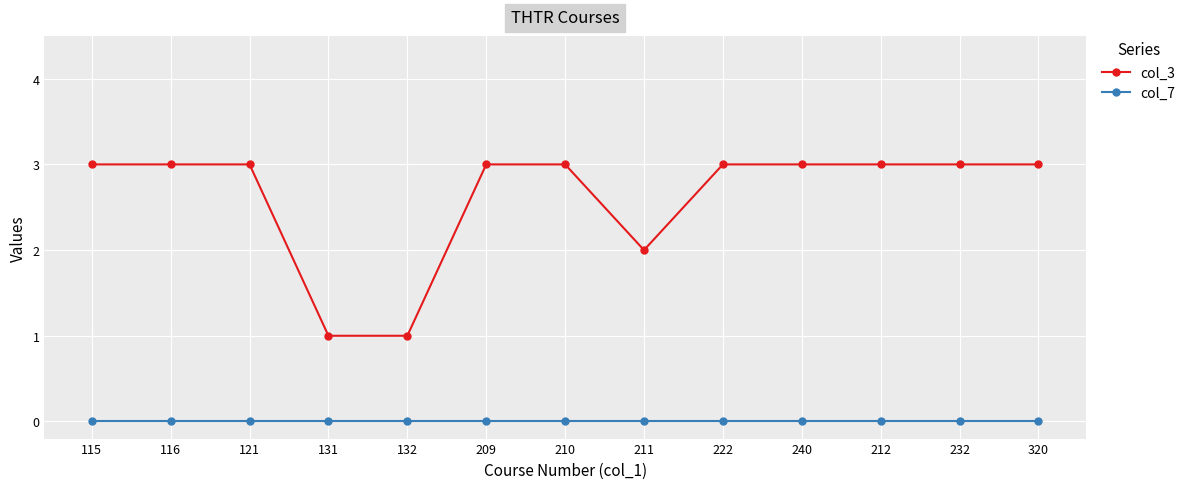

Which series changed the most between 121 and 131?

col_3